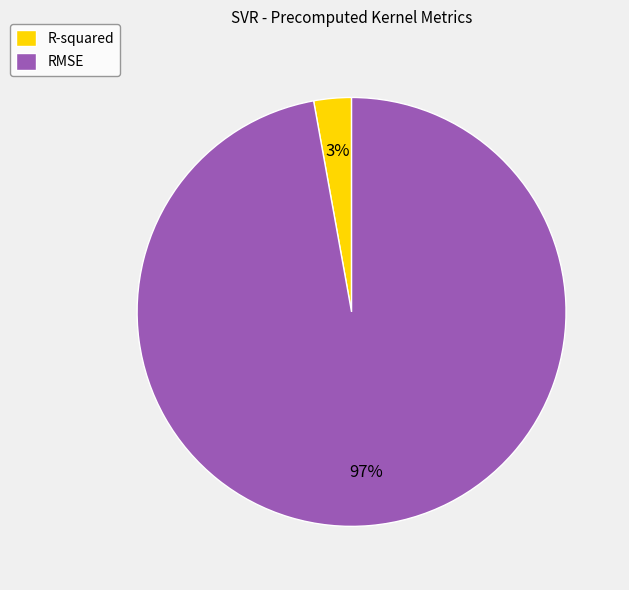

Is the sum of RMSE and R-squared greater than half?

Yes